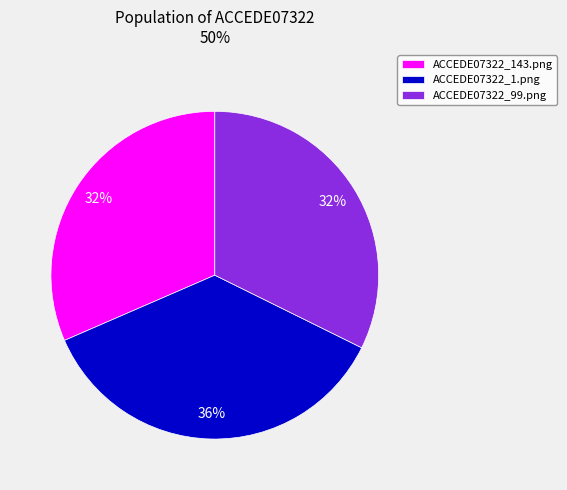

Is the sum of ACCEDE07322_143.png and ACCEDE07322_1.png greater than half?

Yes